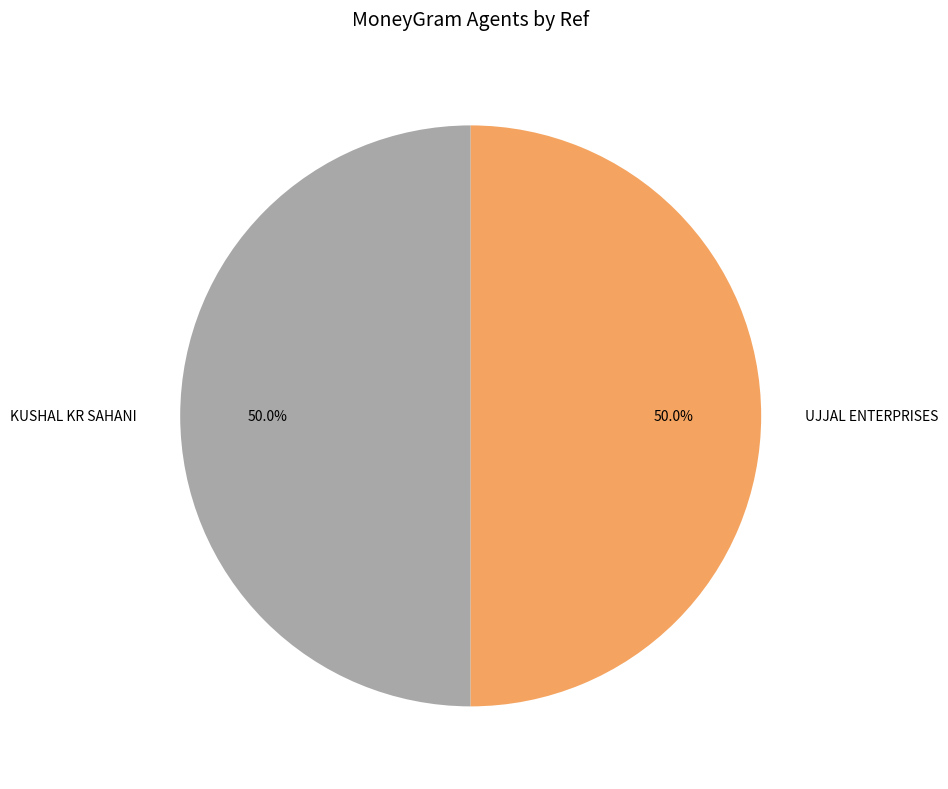

Is the sum of KUSHAL KR SAHANI and UJJAL ENTERPRISES greater than half?

Yes